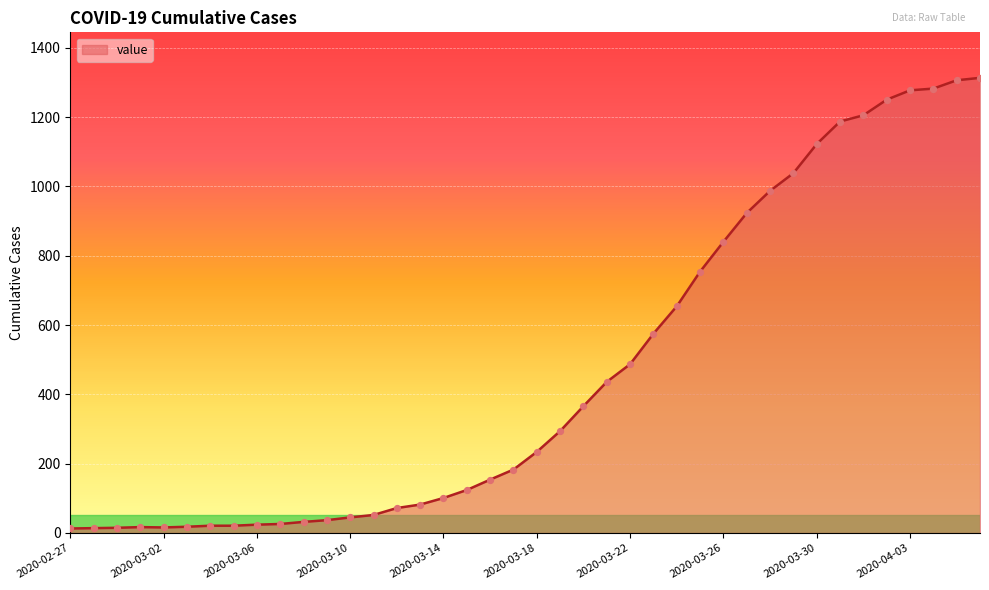

What is the difference between the maximum and minimum values?

1300